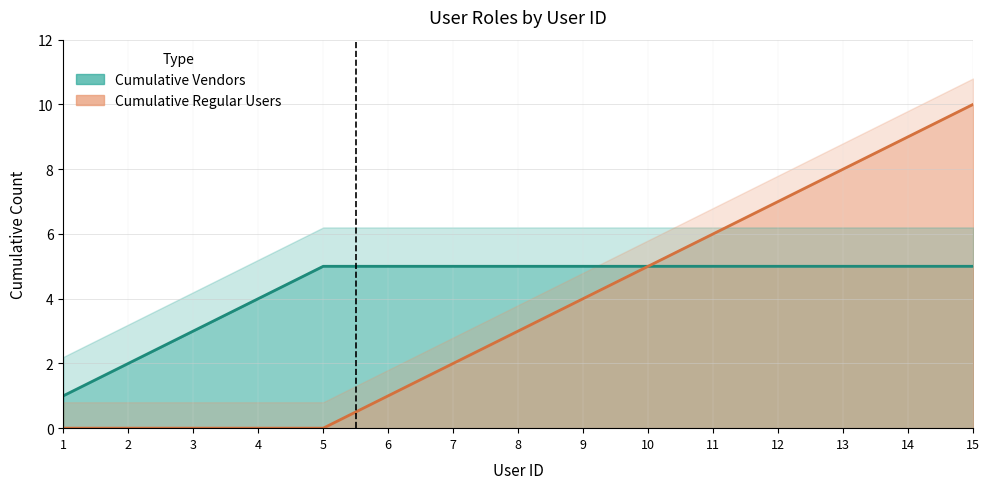

What is the value of the cumulative_users point at the 11th from the left?

6